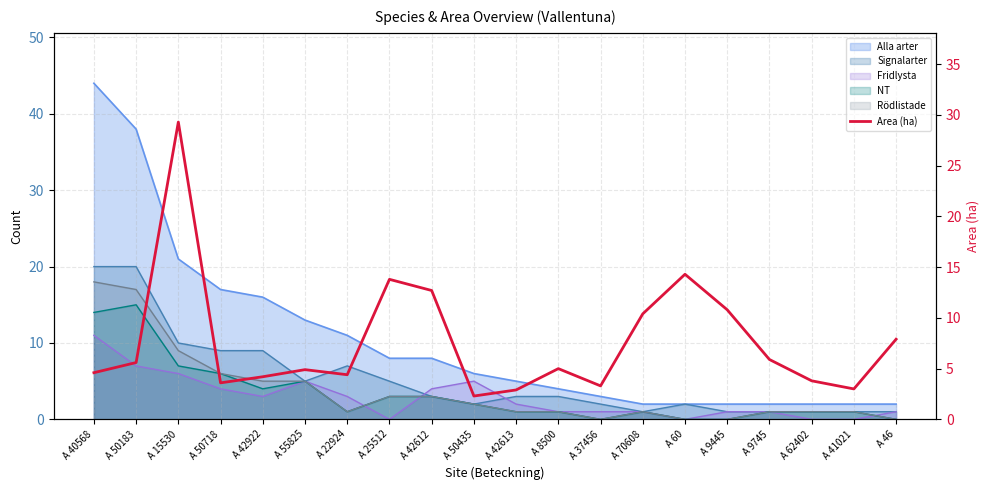

Where is the first local maximum?

A 15530